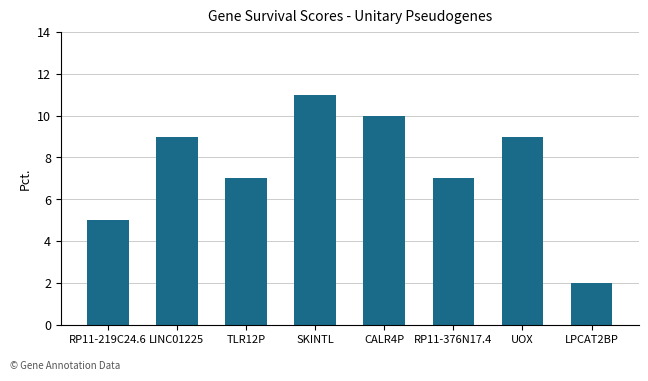

Read the value at TLR12P.

7